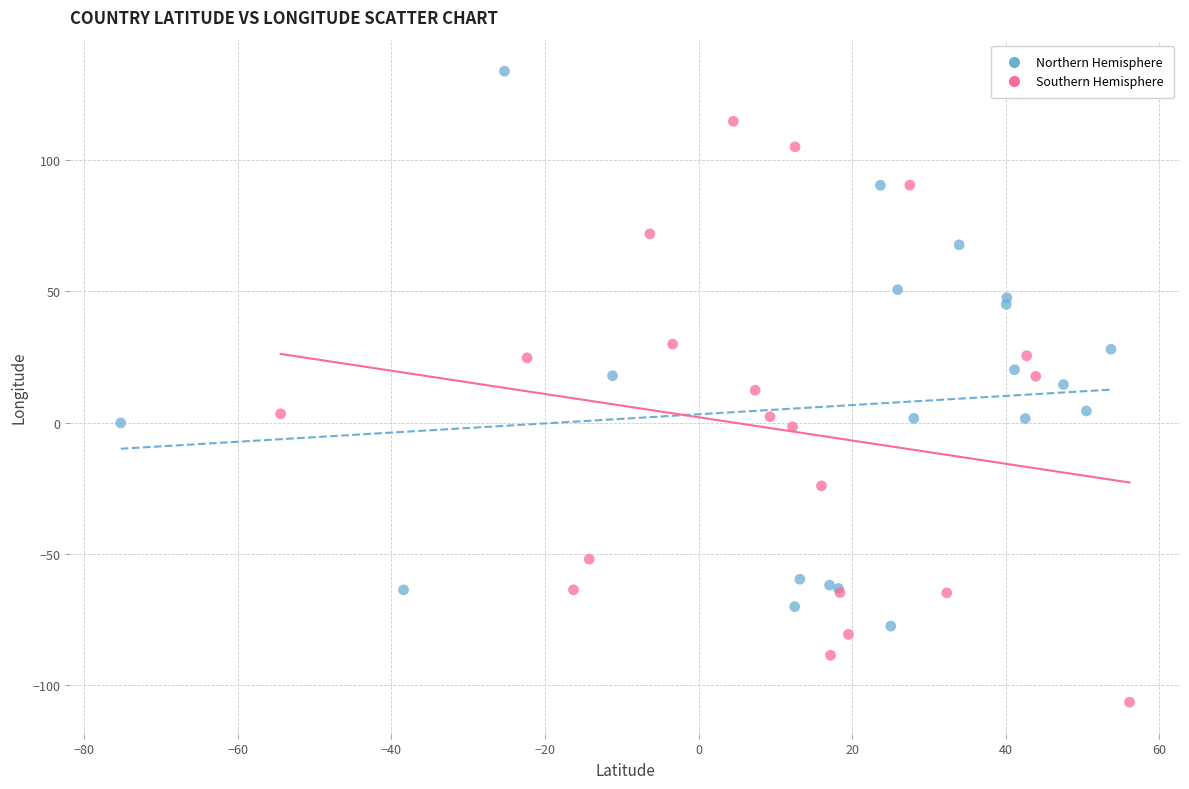

Which series reaches the minimum Y coordinate?

Southern Hemisphere